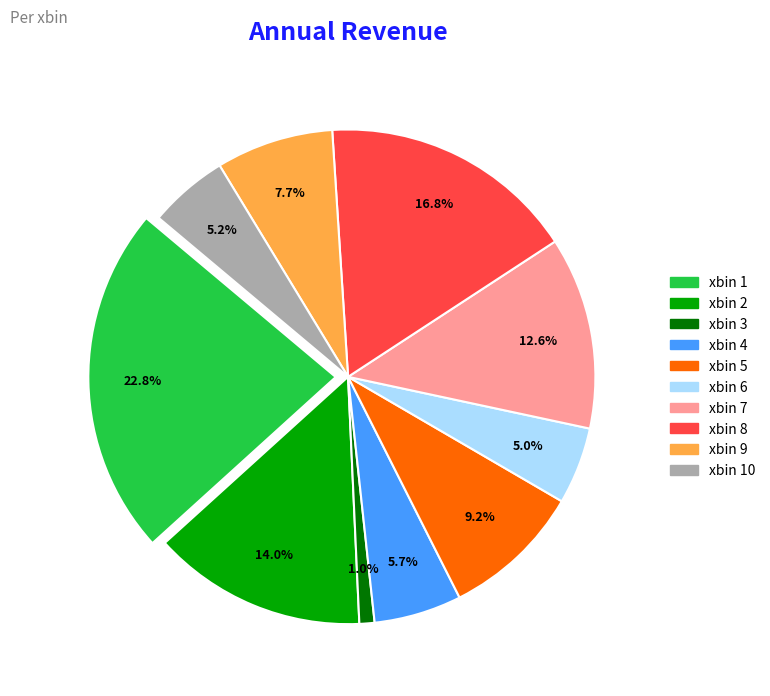

True or false: xbin 9 accounts for 8% of the total.

True